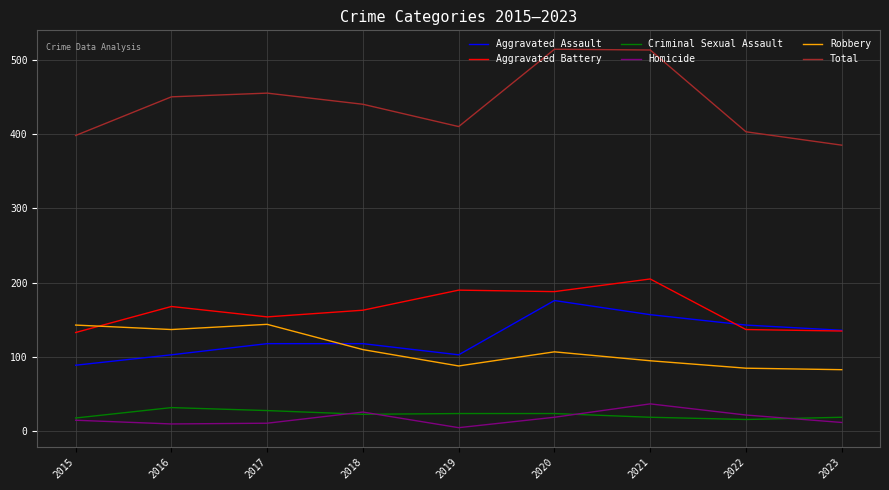

Is the value of Aggravated Assault at 2022 greater than the value of Total at 2019?

No